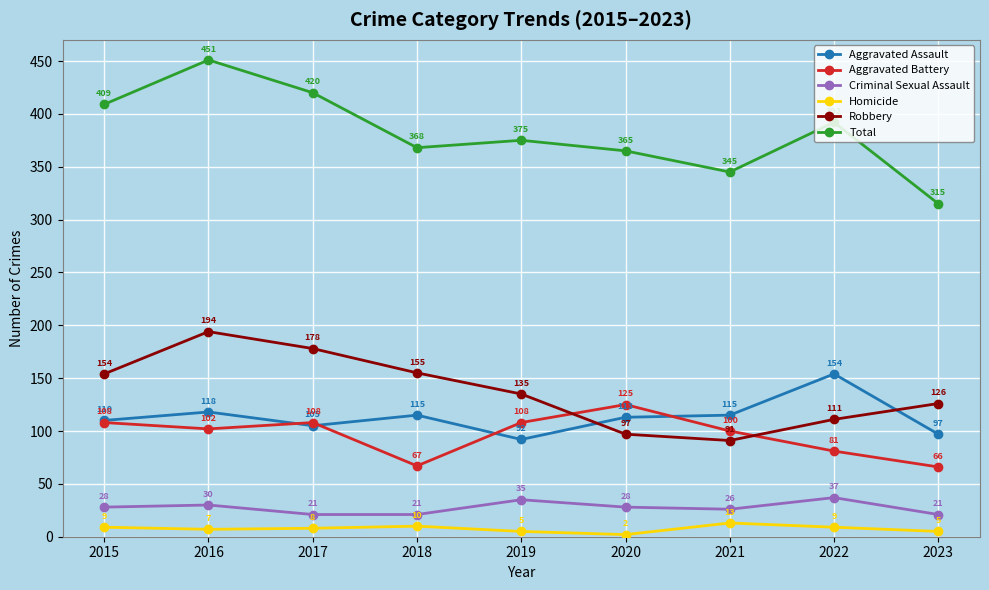

Reading right to left, what are all the values shown in this chart?

Aggravated Assault: 2023=97	2022=154	2021=115	2020=113	2019=92	2018=115	2017=105	2016=118	2015=110
Aggravated Battery: 2023=66	2022=81	2021=100	2020=125	2019=108	2018=67	2017=108	2016=102	2015=108
Criminal Sexual Assault: 2023=21	2022=37	2021=26	2020=28	2019=35	2018=21	2017=21	2016=30	2015=28
Homicide: 2023=5	2022=9	2021=13	2020=2	2019=5	2018=10	2017=8	2016=7	2015=9
Robbery: 2023=126	2022=111	2021=91	2020=97	2019=135	2018=155	2017=178	2016=194	2015=154
Total: 2023=315	2022=392	2021=345	2020=365	2019=375	2018=368	2017=420	2016=451	2015=409